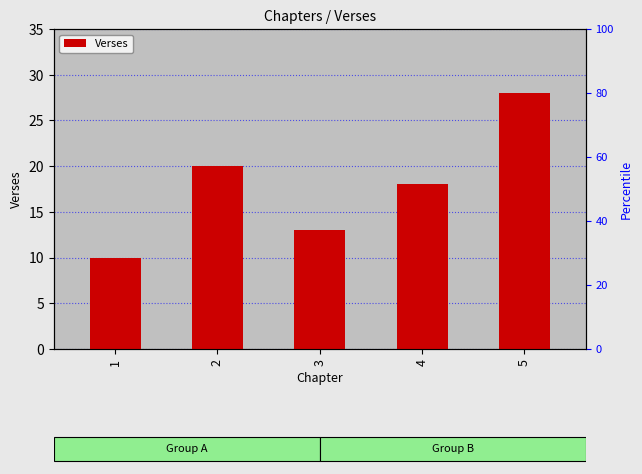

How many values are between 13 and 20?

3